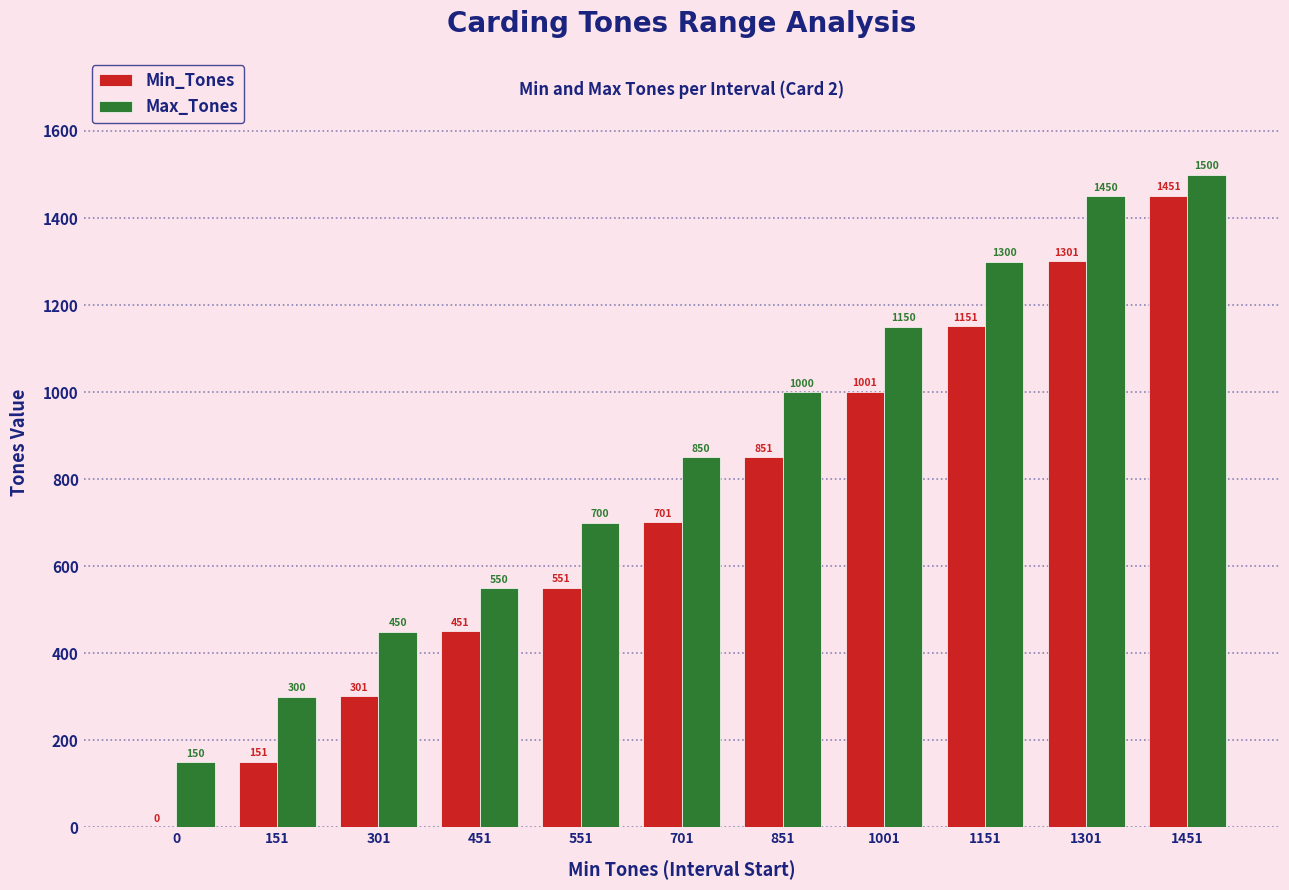

What is the sum of all Max_Tones values?

9400